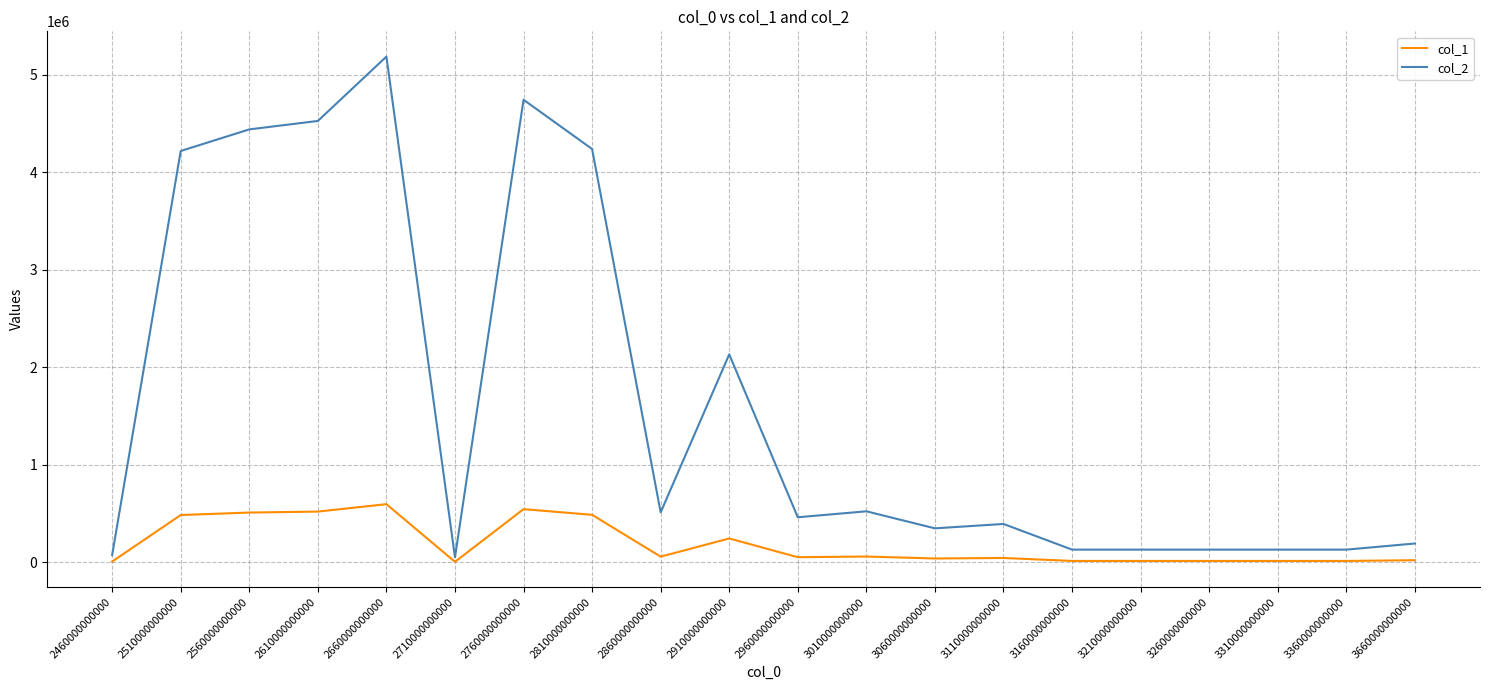

What are all the series names shown in the legend?

col_1, col_2